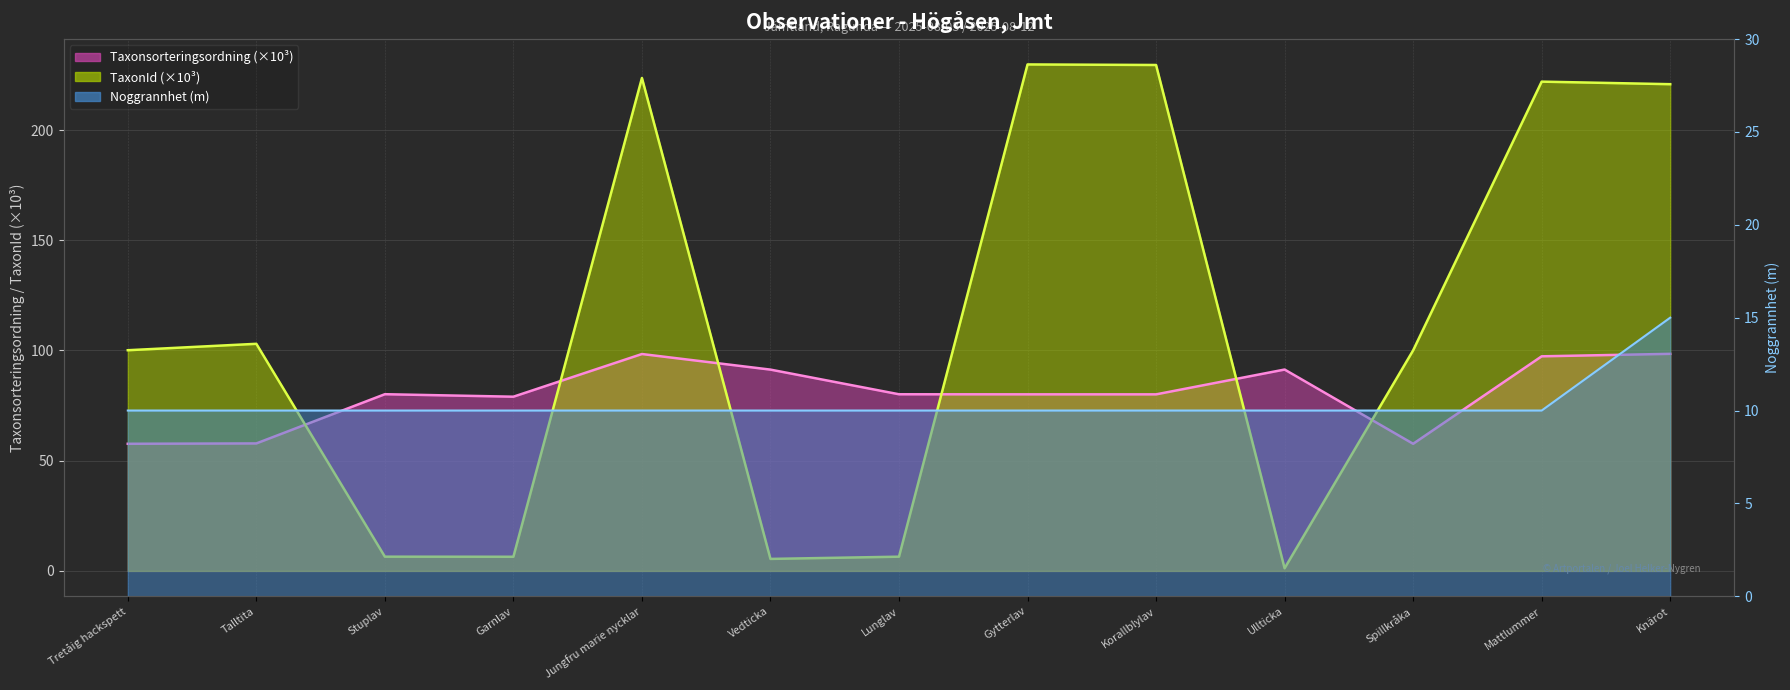

What is the label of the 3rd point from the left?

Stuplav